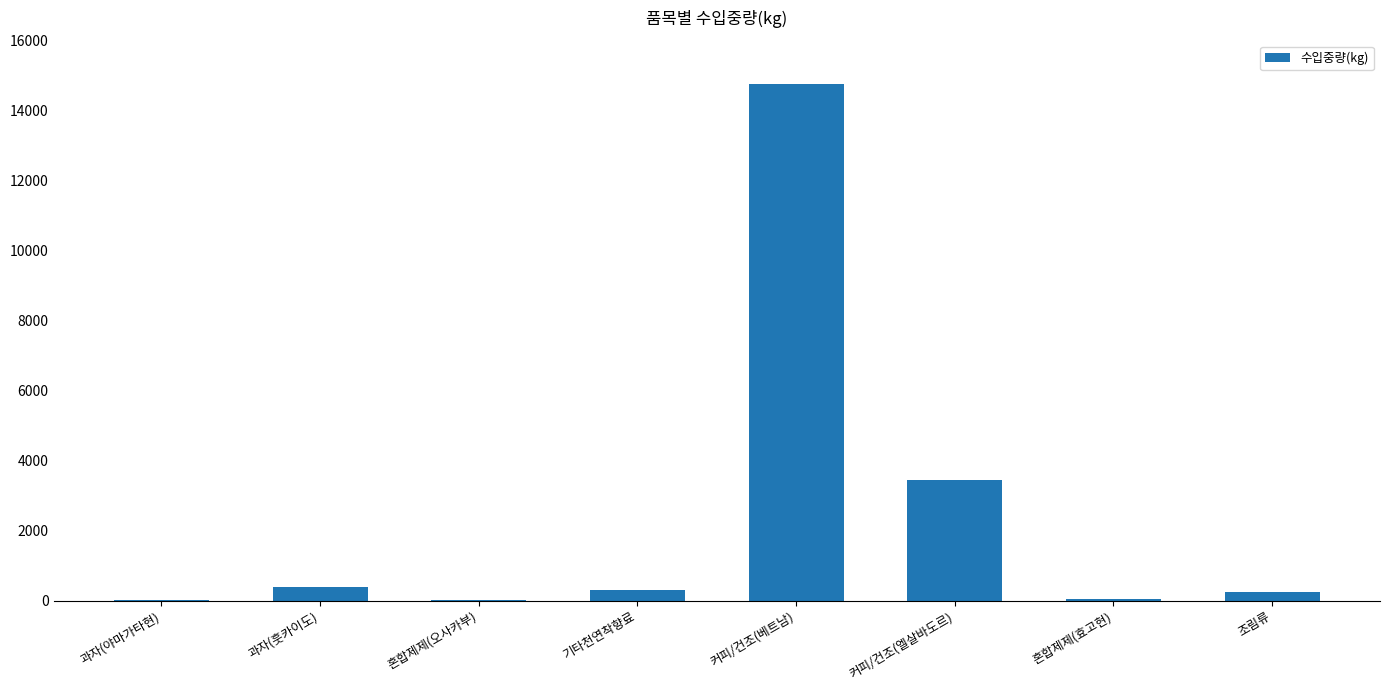

Count the number of data series in this chart.

1